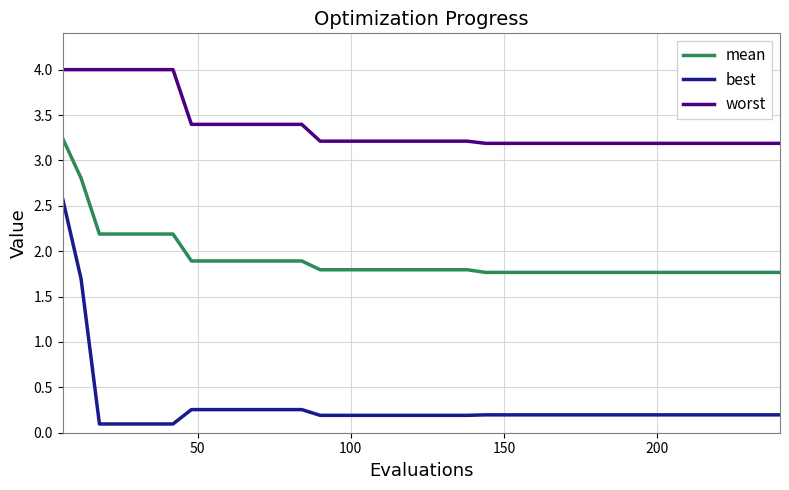

Which series has the largest total across all categories?

worst